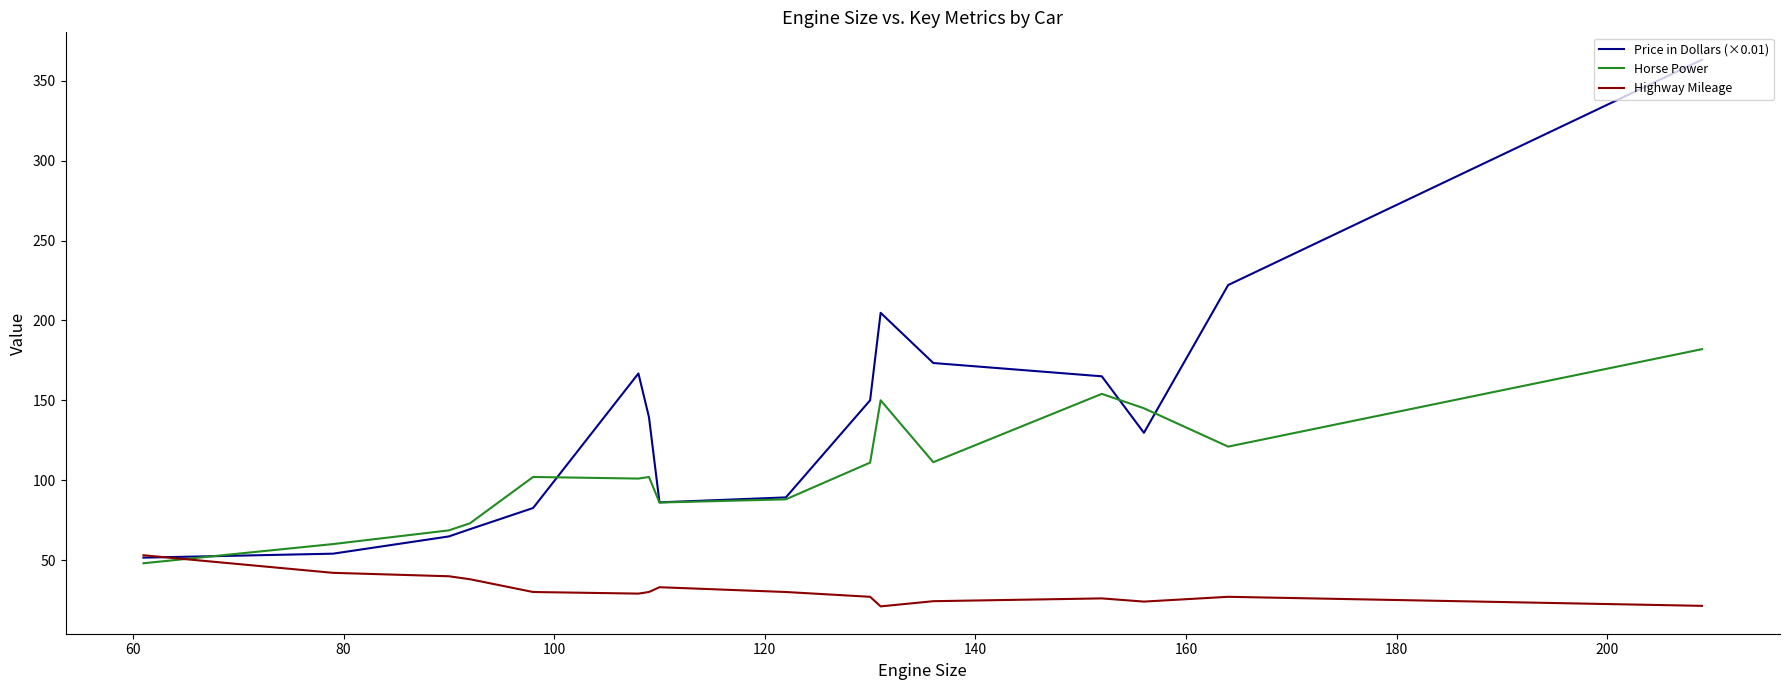

Does the chart display data point markers on the line(s)?

No